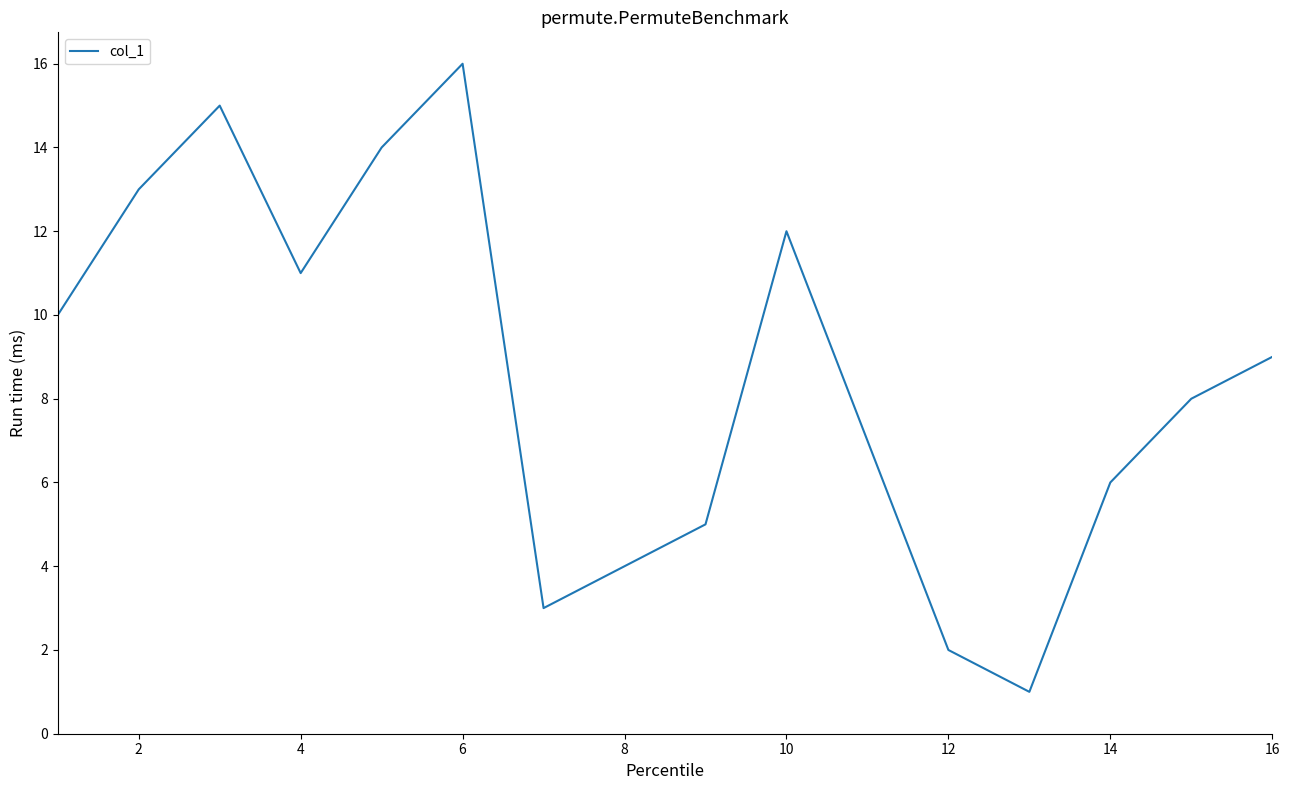

What is the greatest value displayed?

16